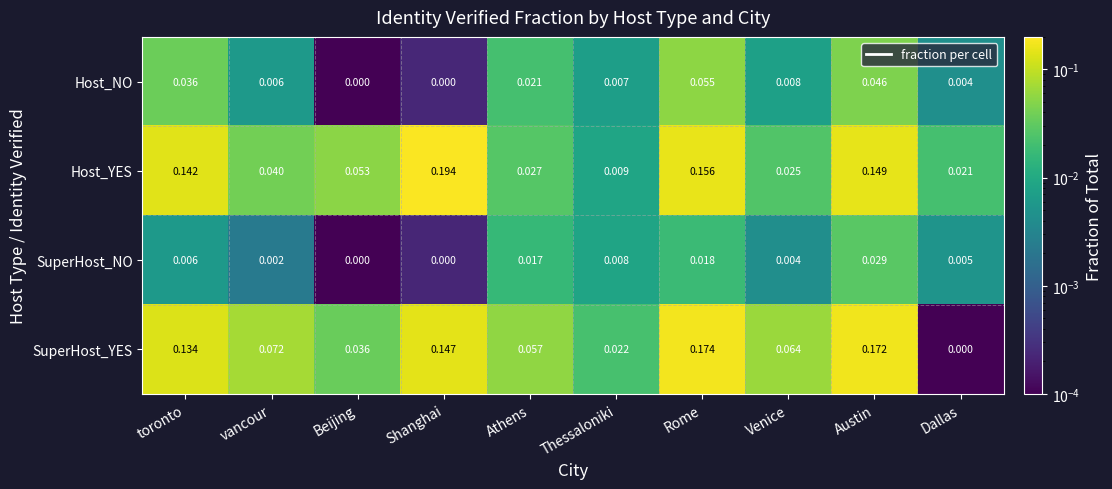

Which series has the largest total across all categories?

SuperHost_YES